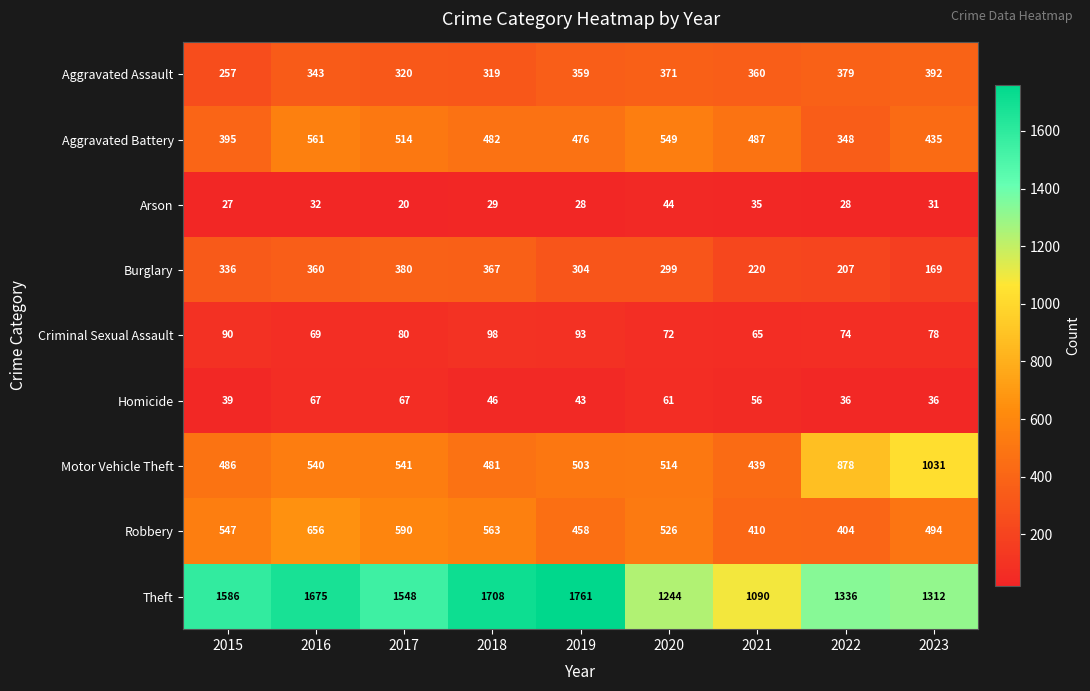

Is the value of Theft at 2017 greater than the value of Arson at 2020?

Yes